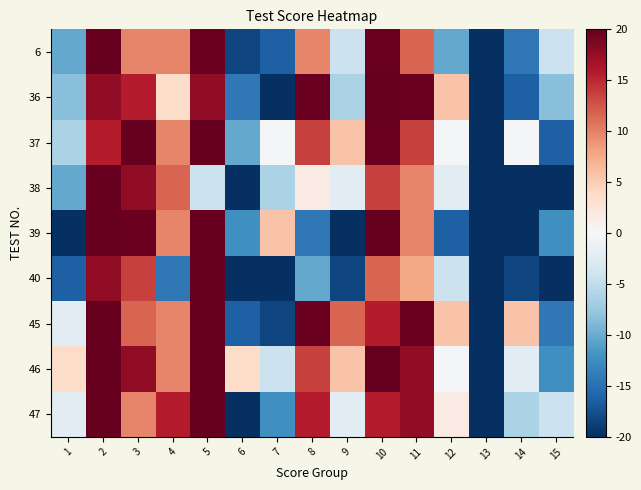

Count the number of categories in the chart.

15